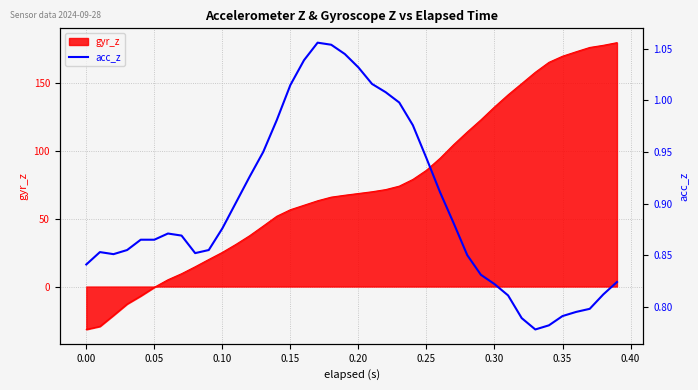

What is the minimum value shown in the chart?

0.8